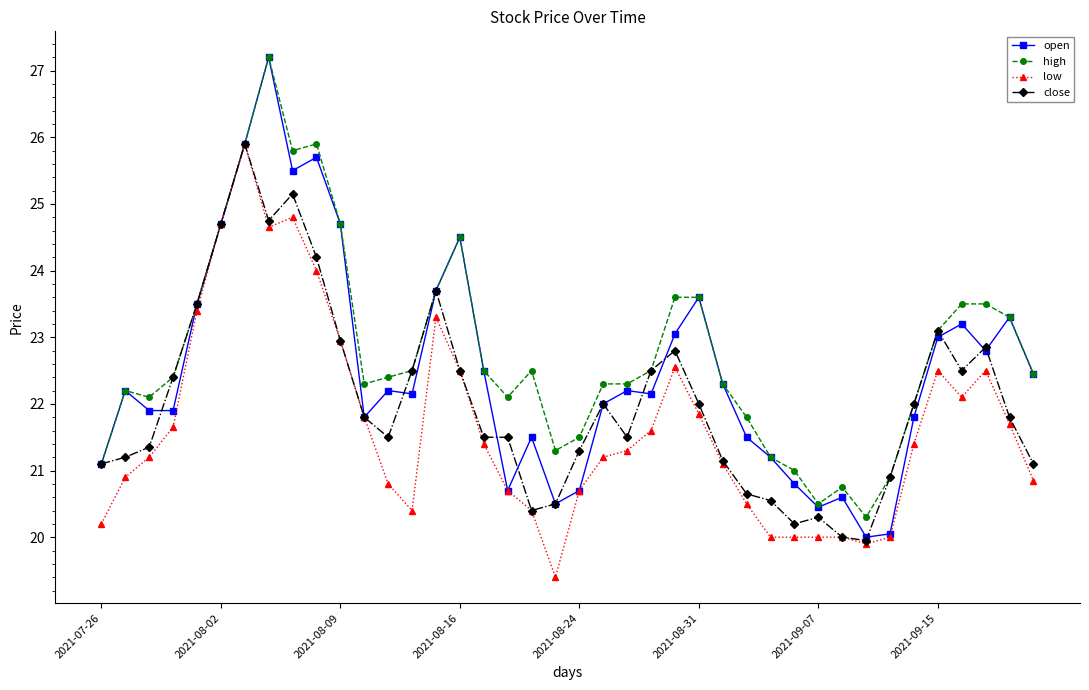

True or false: close has more than 2 interior local peaks.

True